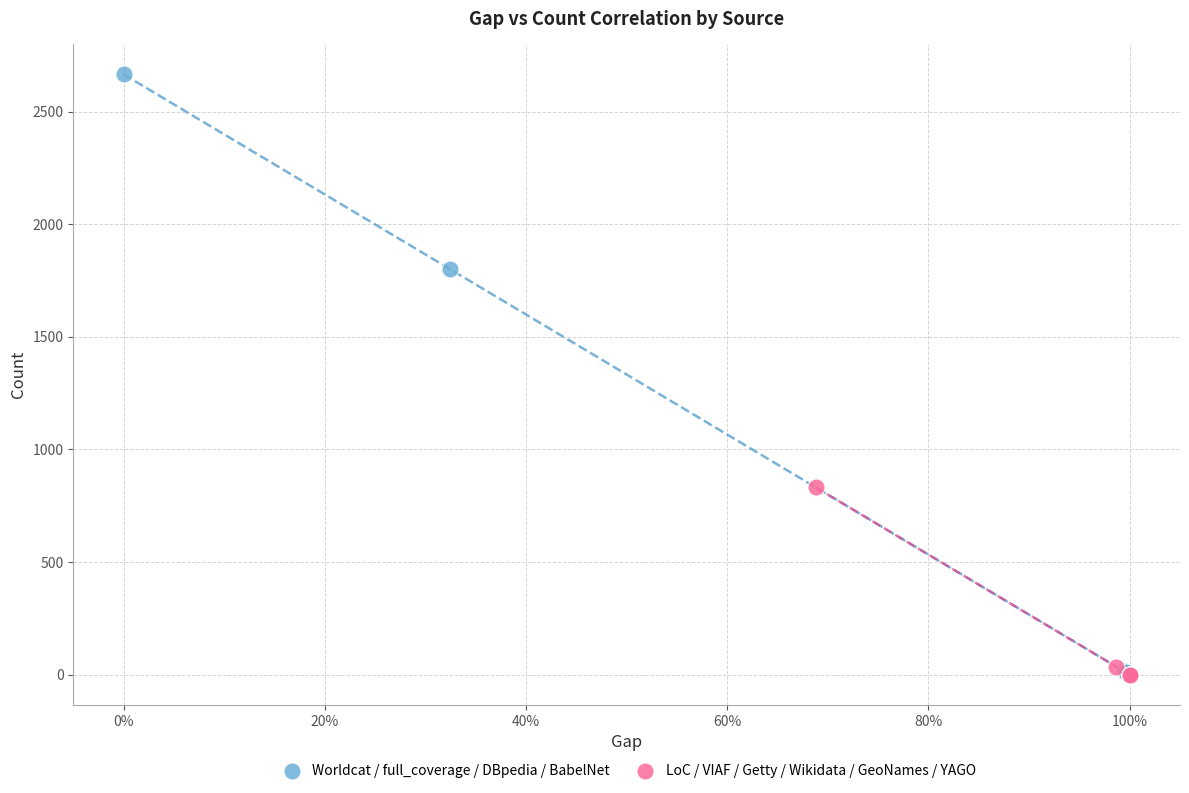

What are all the series names shown in the legend?

Worldcat / full_coverage / DBpedia / BabelNet, LoC / VIAF / Getty / Wikidata / GeoNames / YAGO